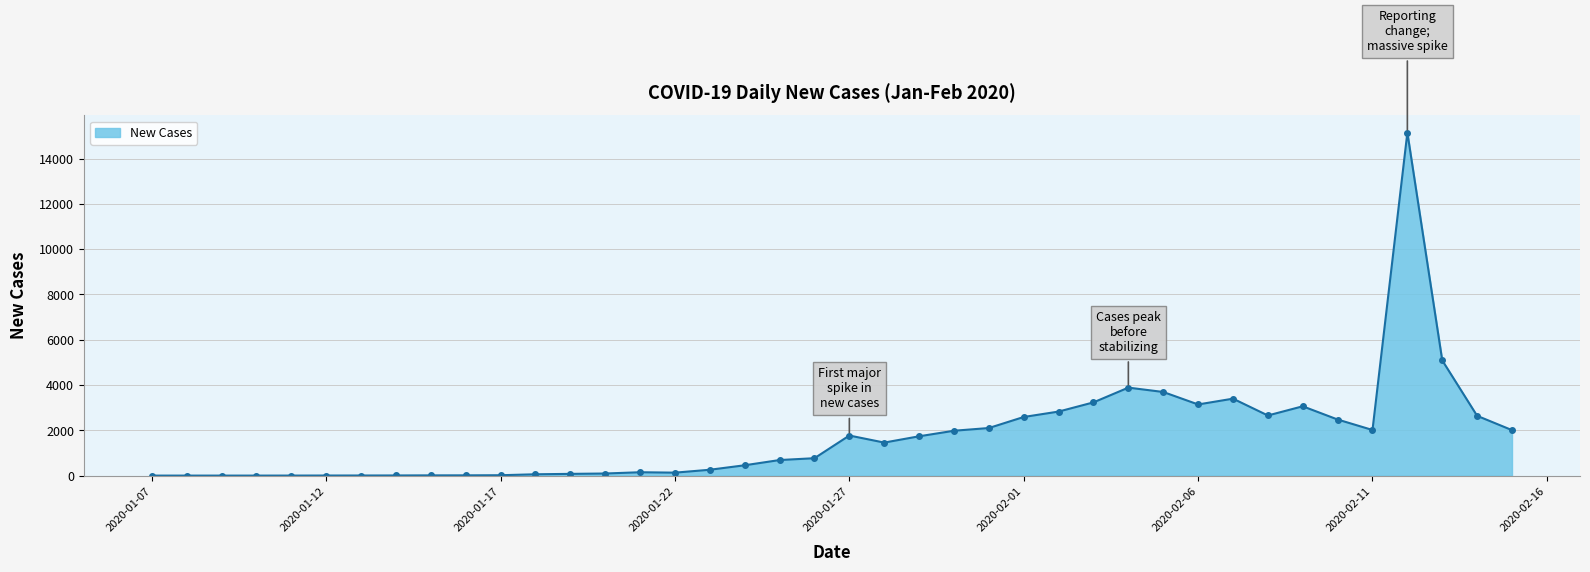

What is the greatest value displayed?

15152